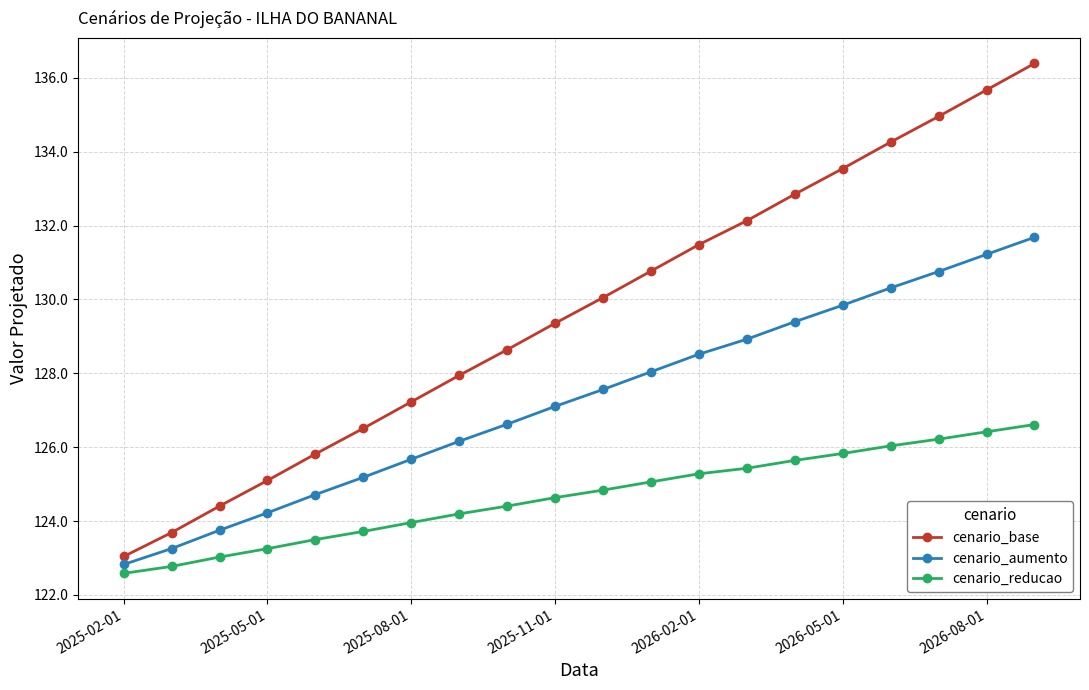

What is the sum of all cenario_aumento values?

2545.8